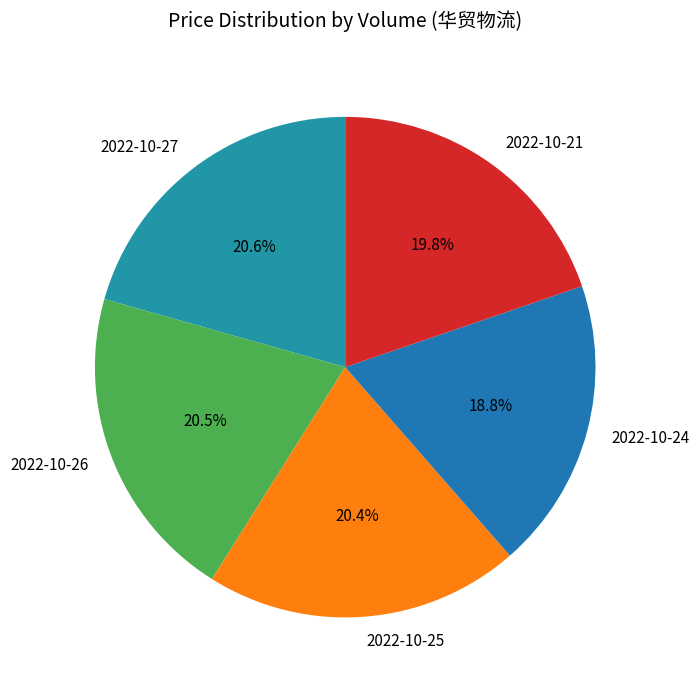

What percentage do 2022-10-24 and 2022-10-26 together represent?

39.3%